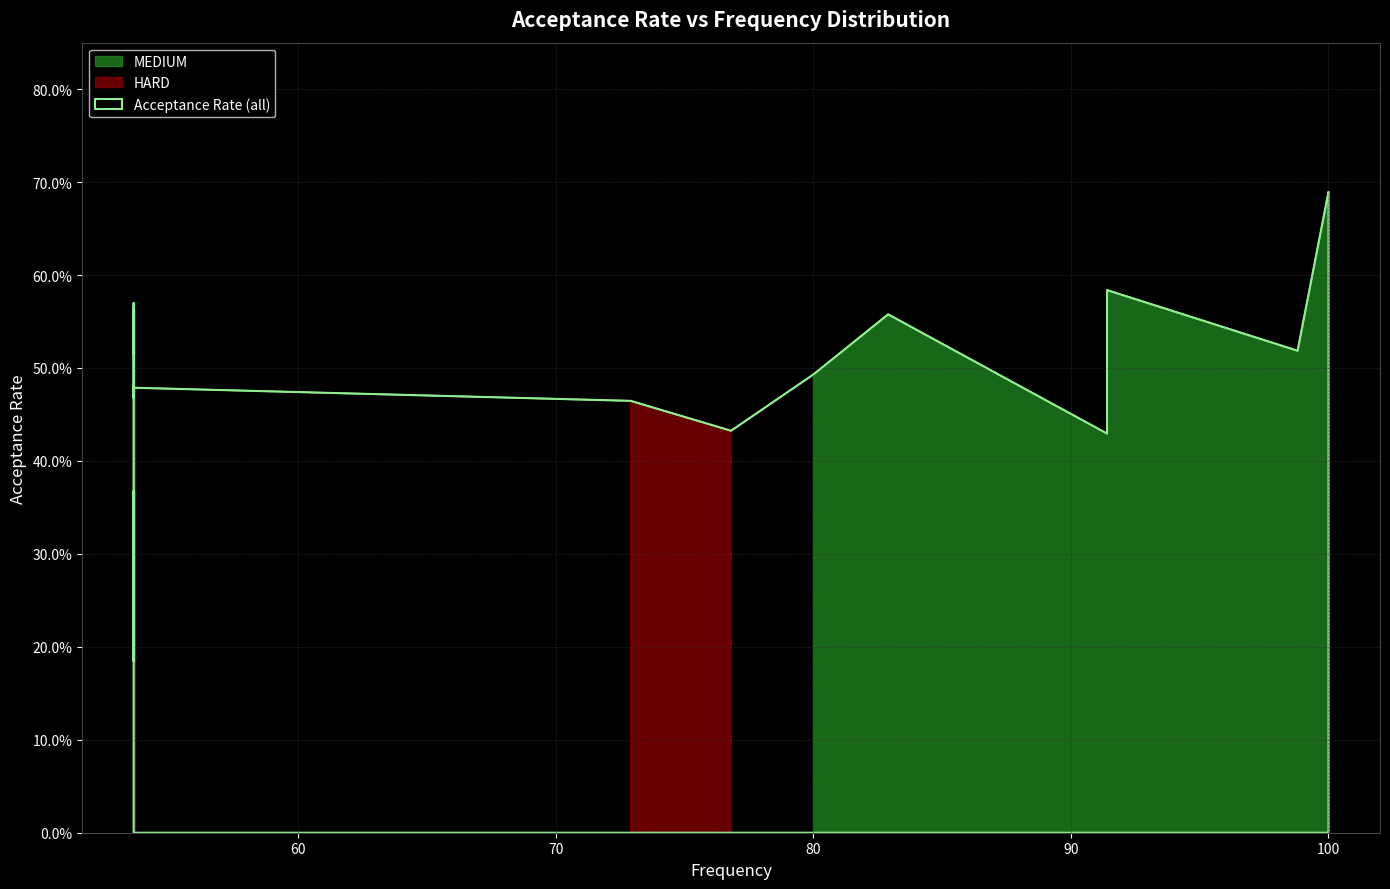

True or false: the data has more than 2 interior local peaks.

True